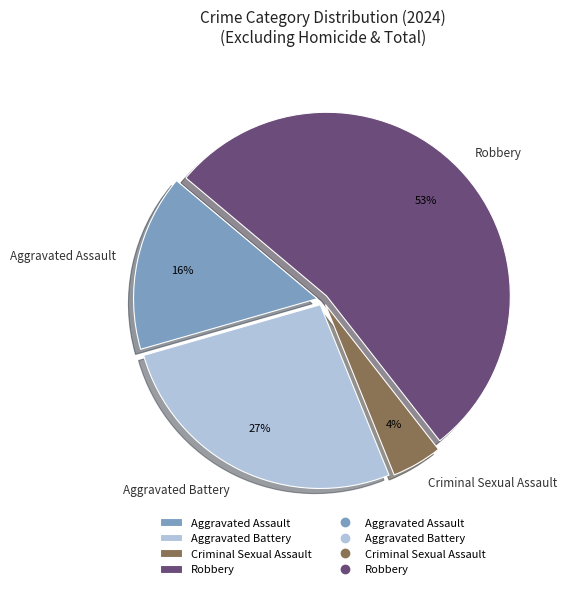

To the nearest percent, what percentage of the pie is Aggravated Battery?

27%